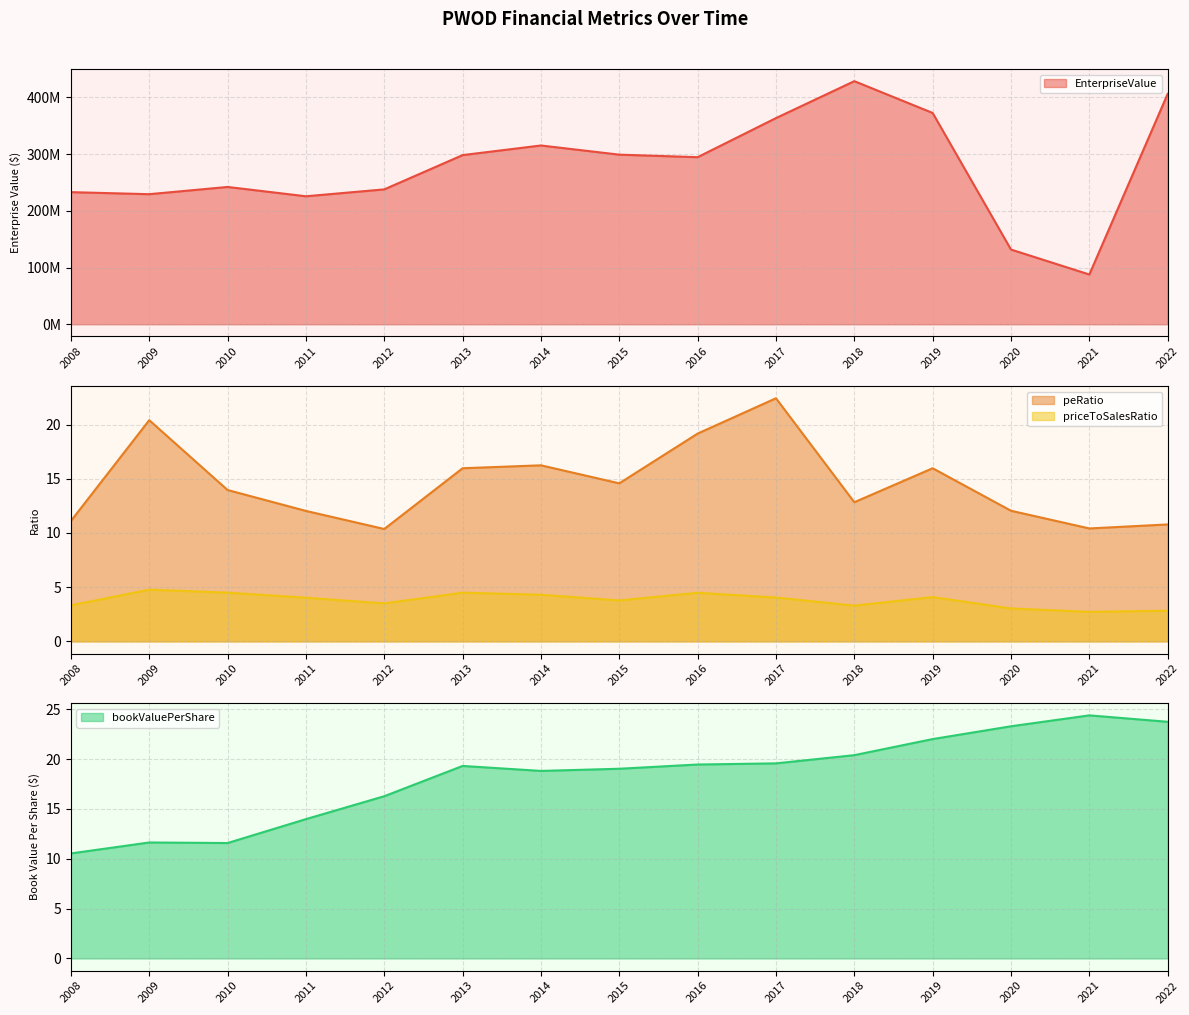

What is the value of the bookValuePerShare point at the 10th from the left?

19.6